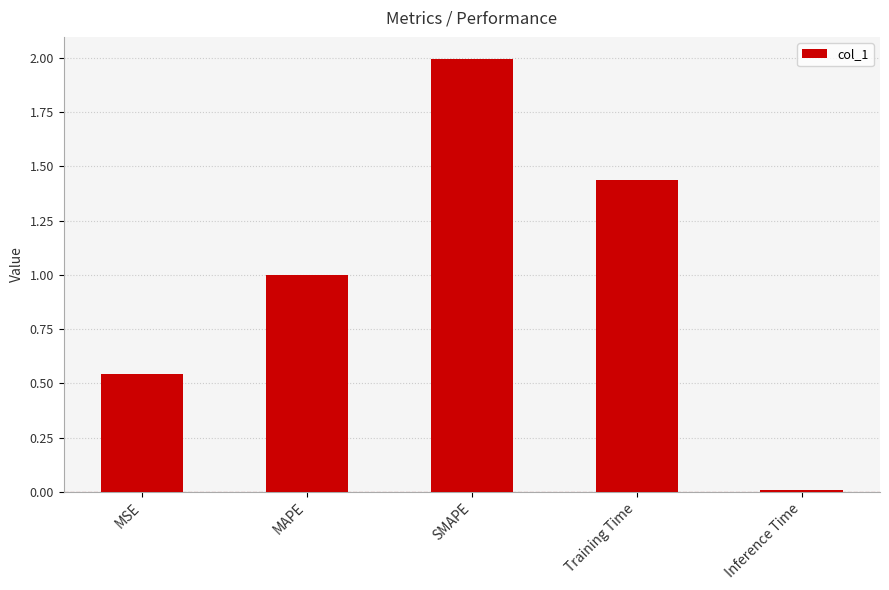

Which label corresponds to the smallest value in the chart?

Inference Time